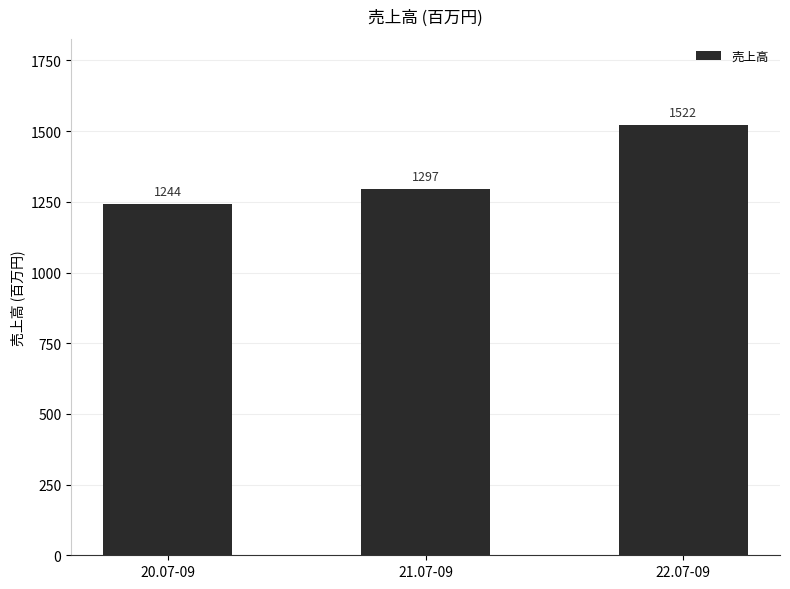

How many categories are shown in the chart?

3